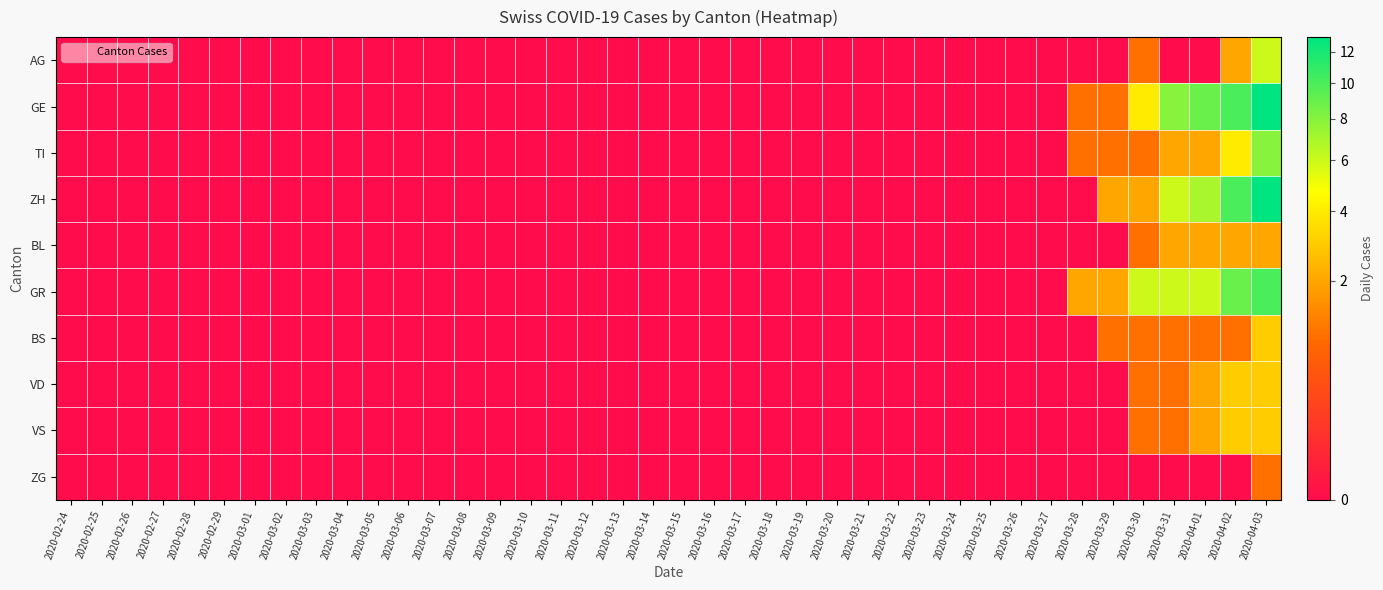

What is the greatest value displayed?

13